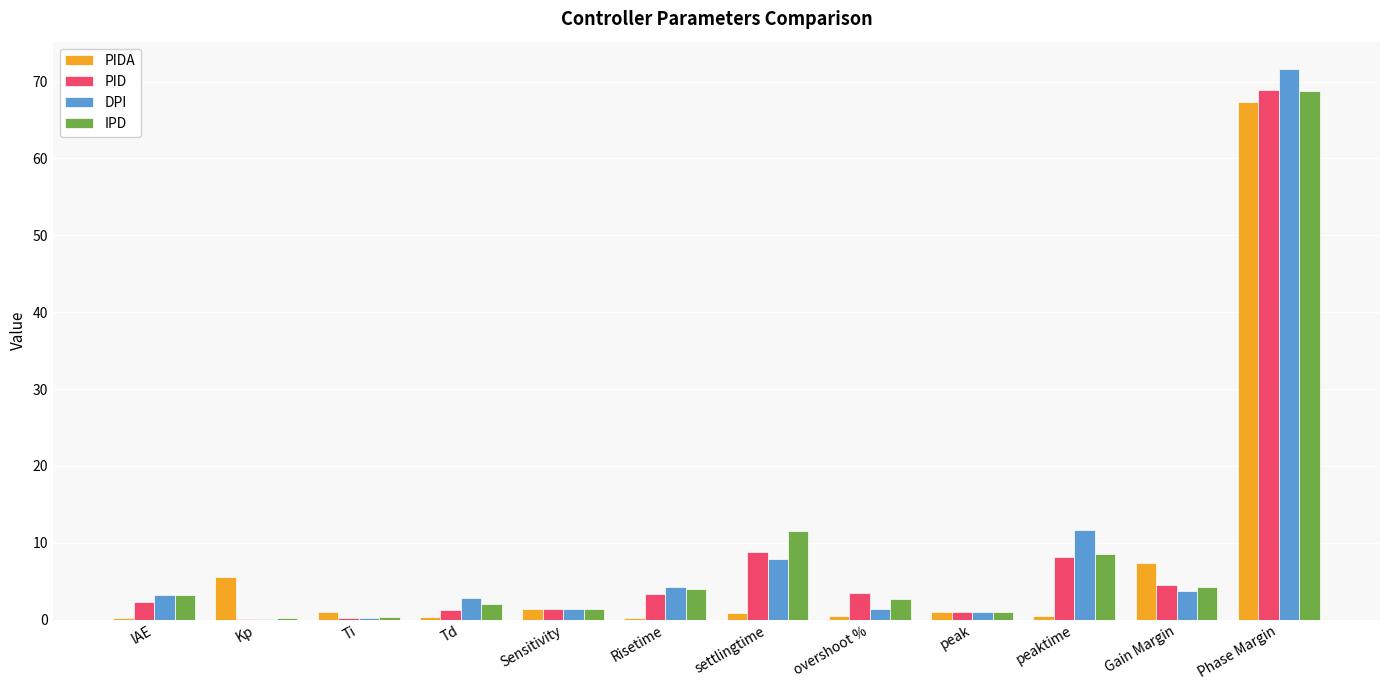

At which category is the sum across all series the highest?

Phase Margin